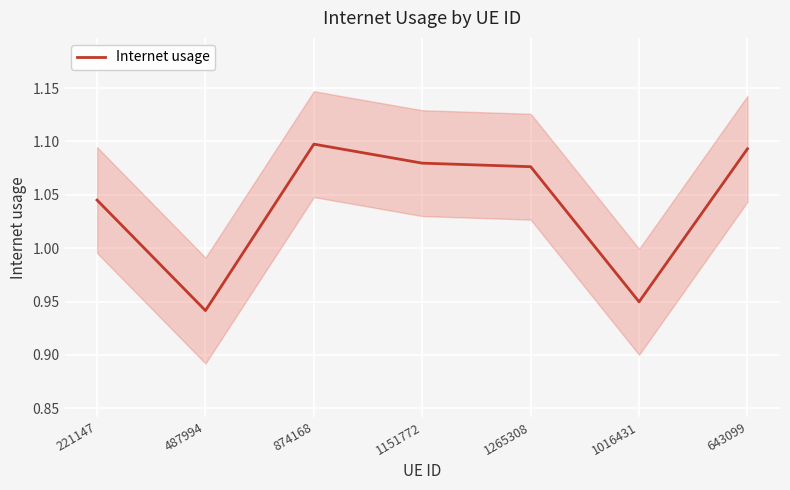

How many categories are shown in the chart?

7